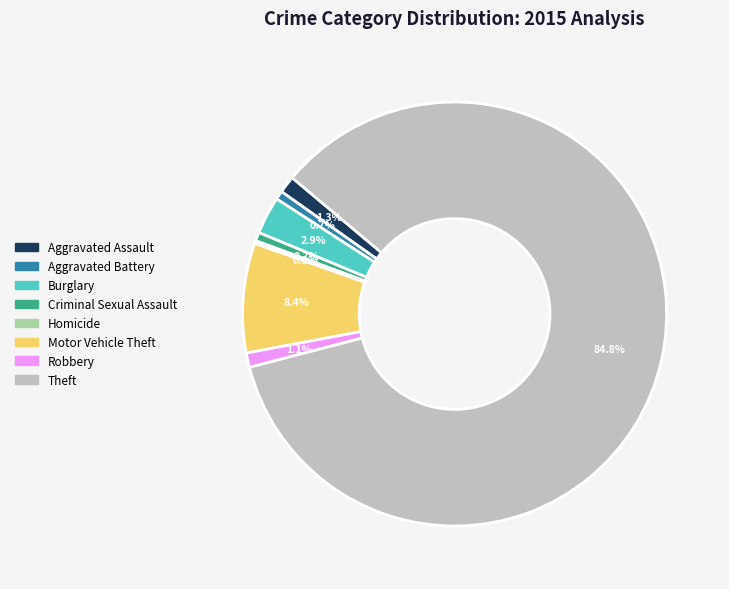

Which slice is the largest?

Theft